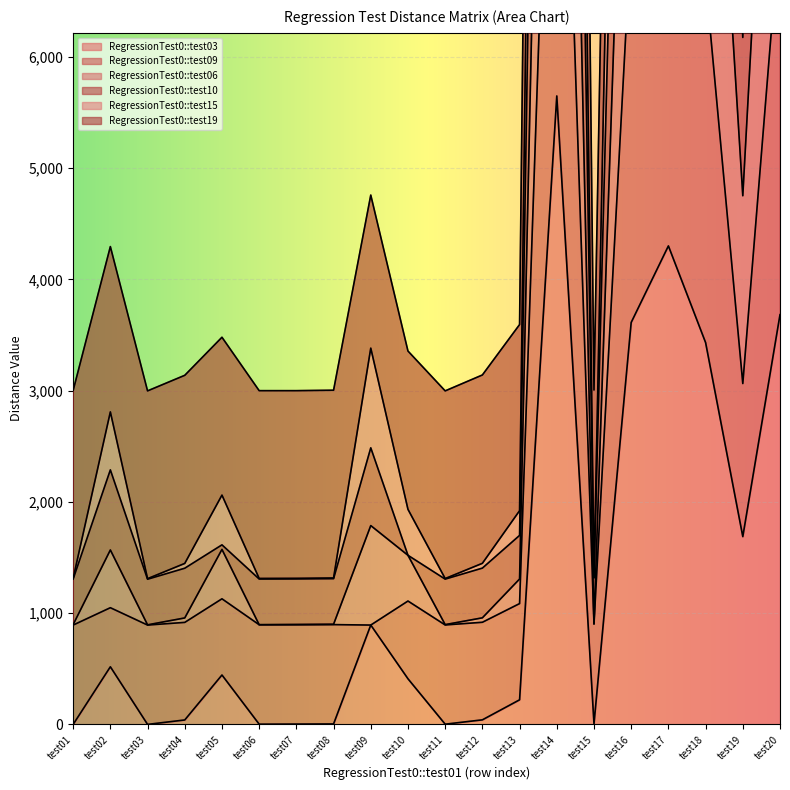

The value of RegressionTest0::test03 at test10 is 410. True or false?

True